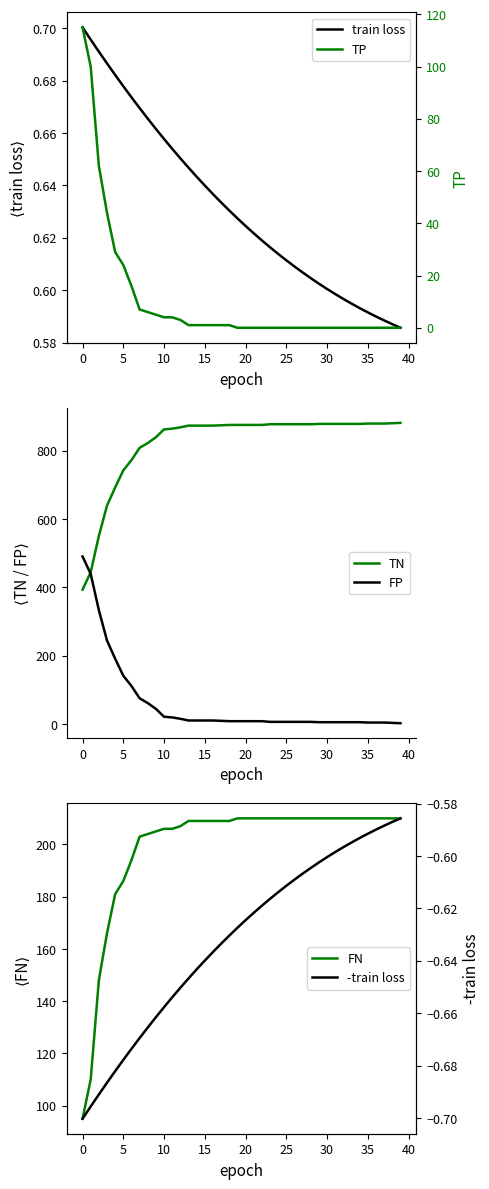

What are all the series names shown in the legend?

train loss, TN, FP, FN, TP, -train loss